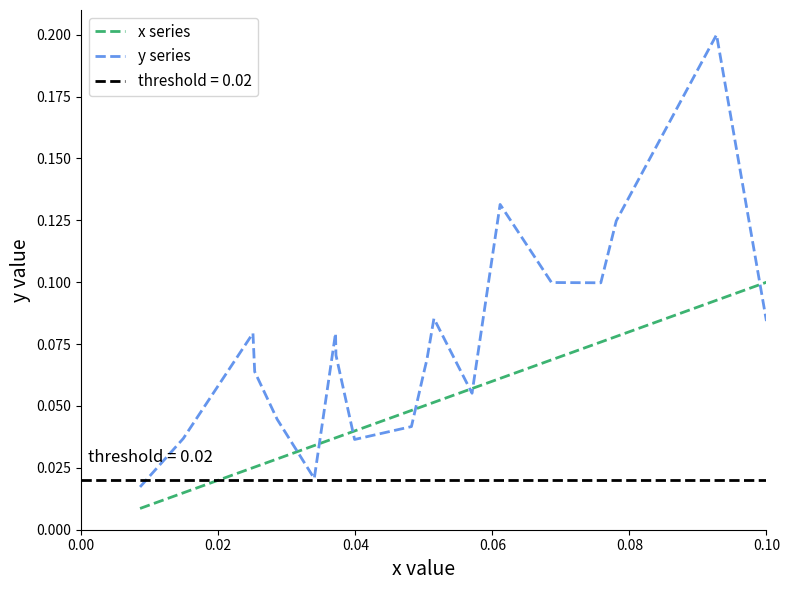

Is this an area chart (filled region under the line)?

No